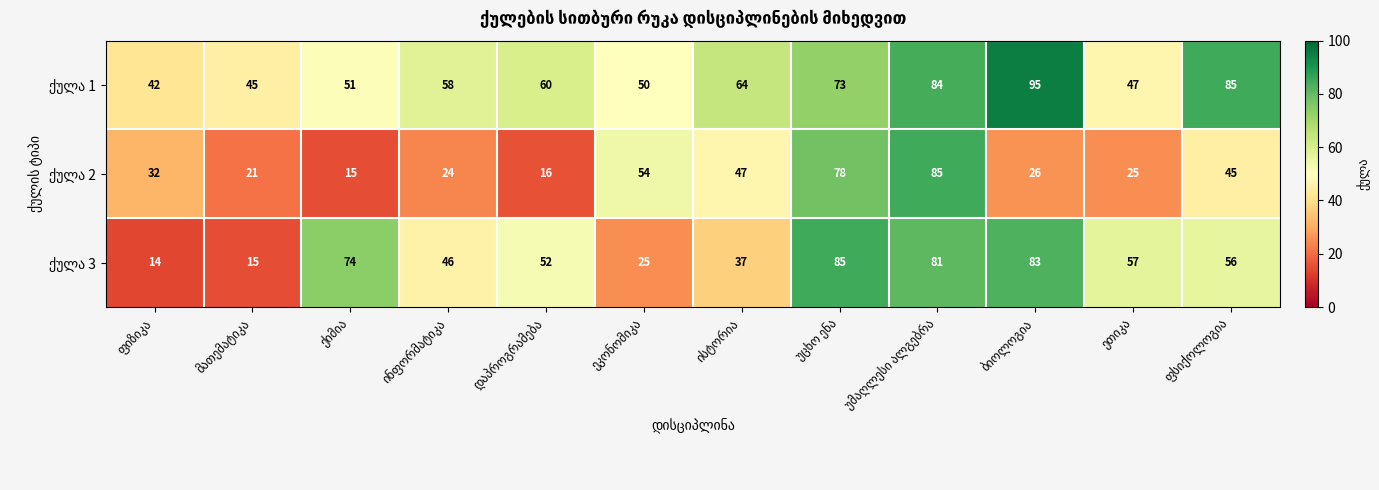

What is the minimum value shown in the chart?

14